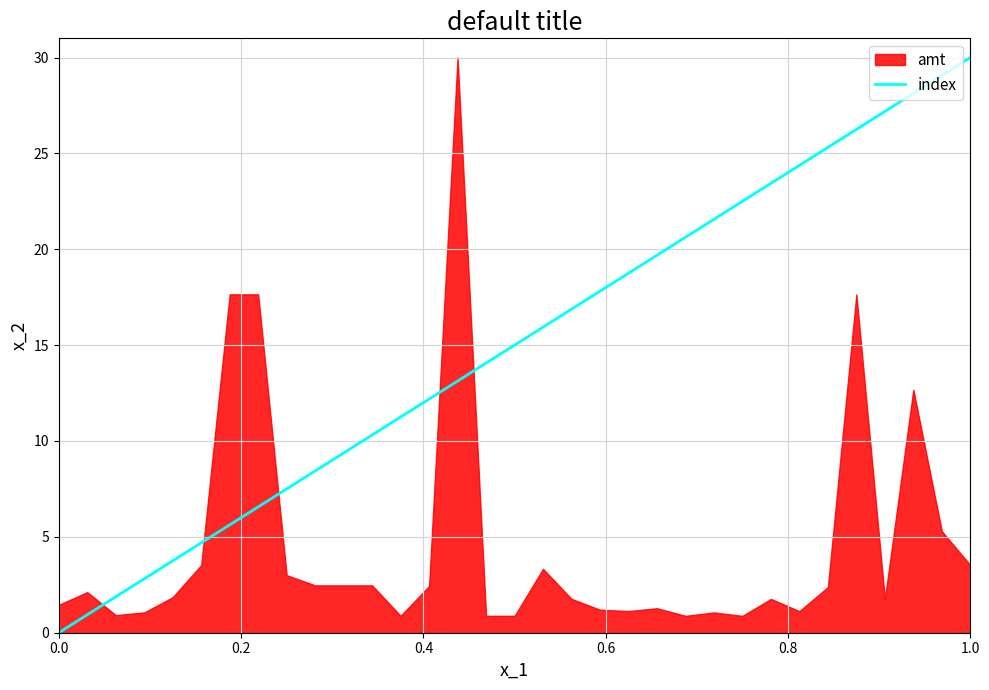

What is the highest value of the index series?

30.0